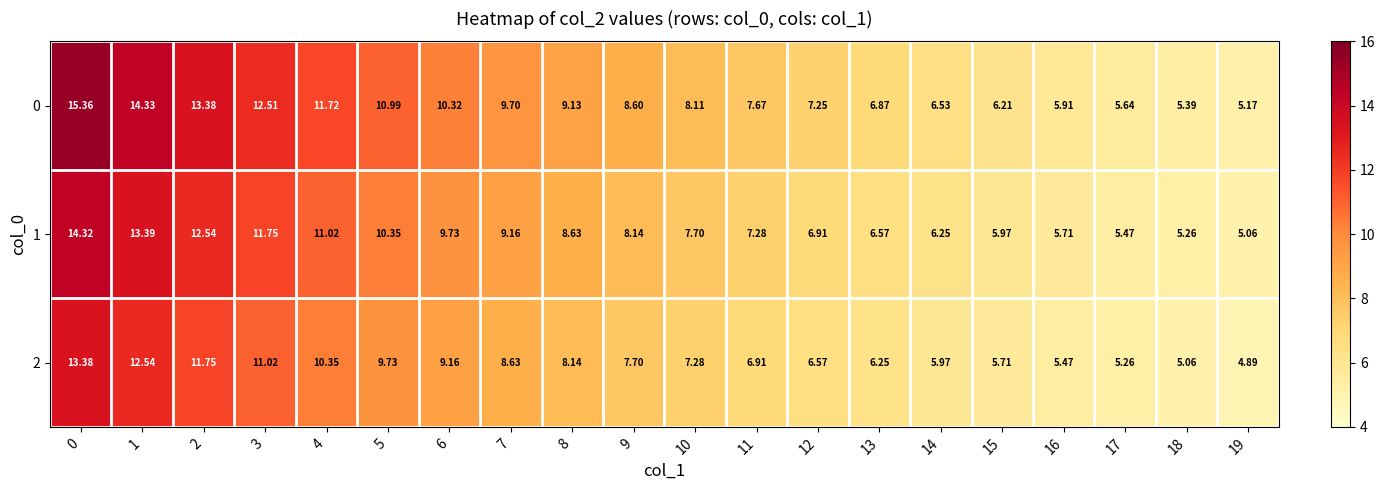

List the series in order of their overall mean, highest first.

0, 1, 2